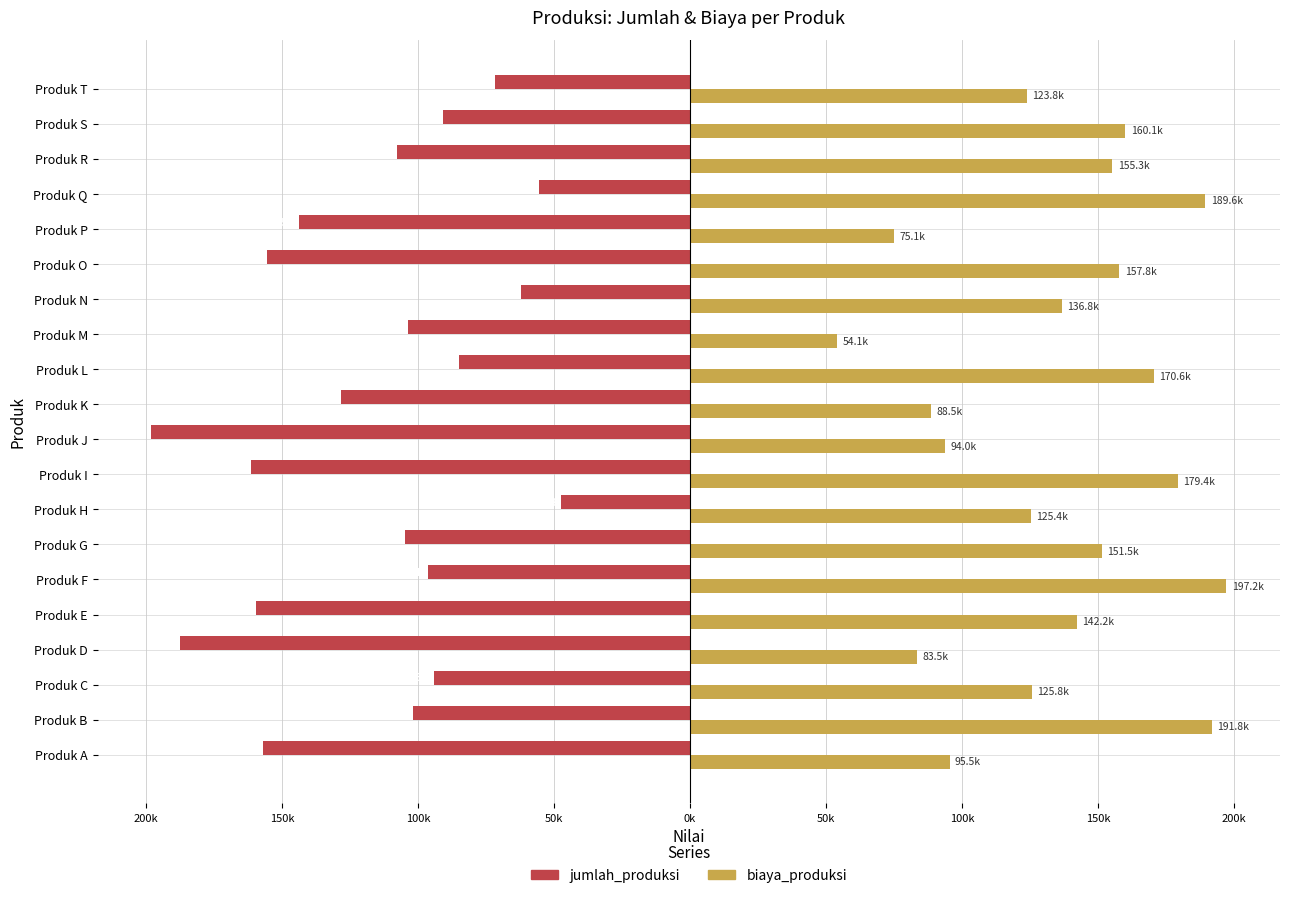

What are all the series names shown in the legend?

jumlah_produksi, biaya_produksi